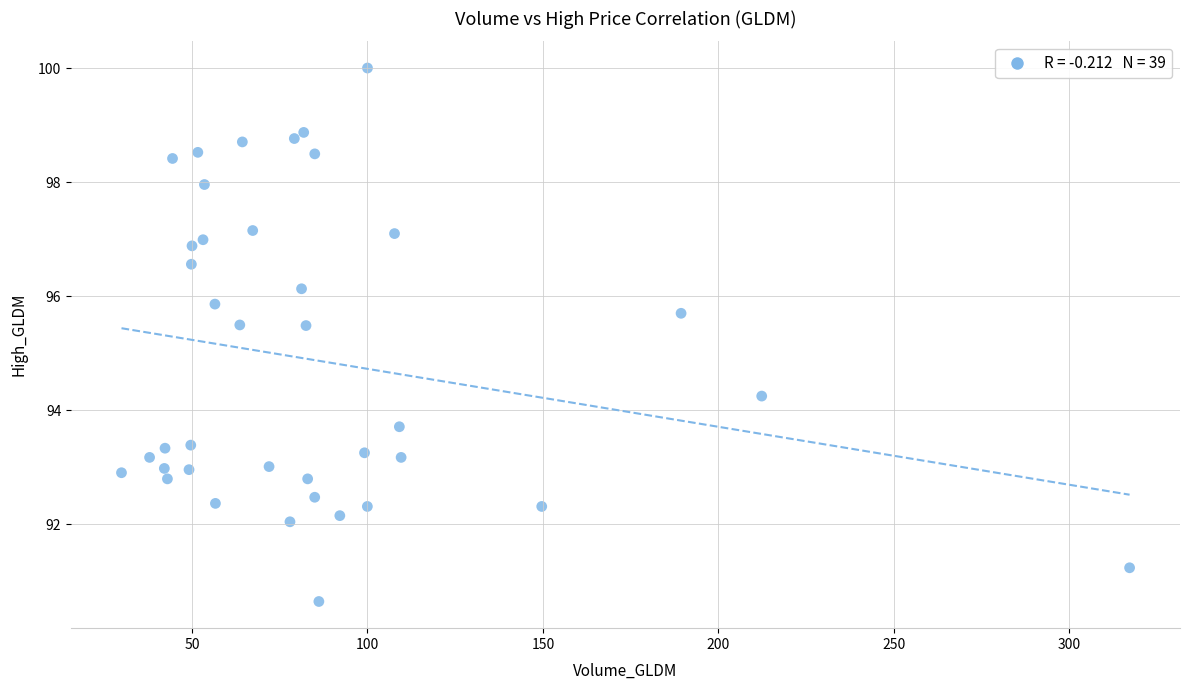

What is the range of Y values (max minus min)?

9.4